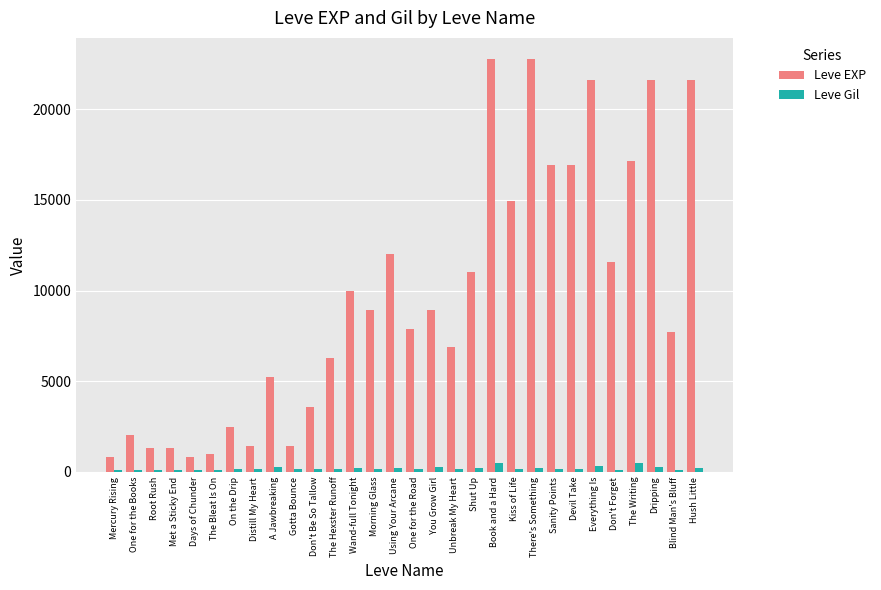

Is it true that Leve EXP equals 7871 at The Writing?

False